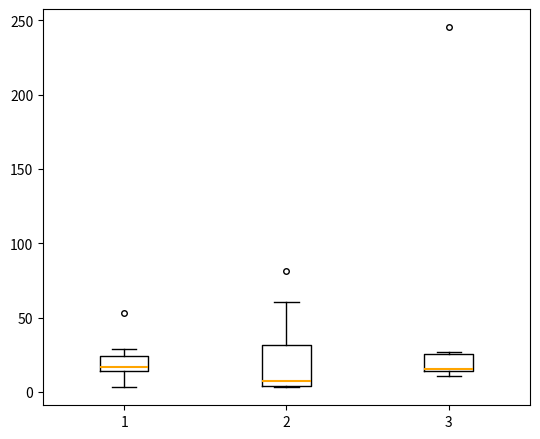

Which box is the tallest, from its lower edge to its upper edge?

2